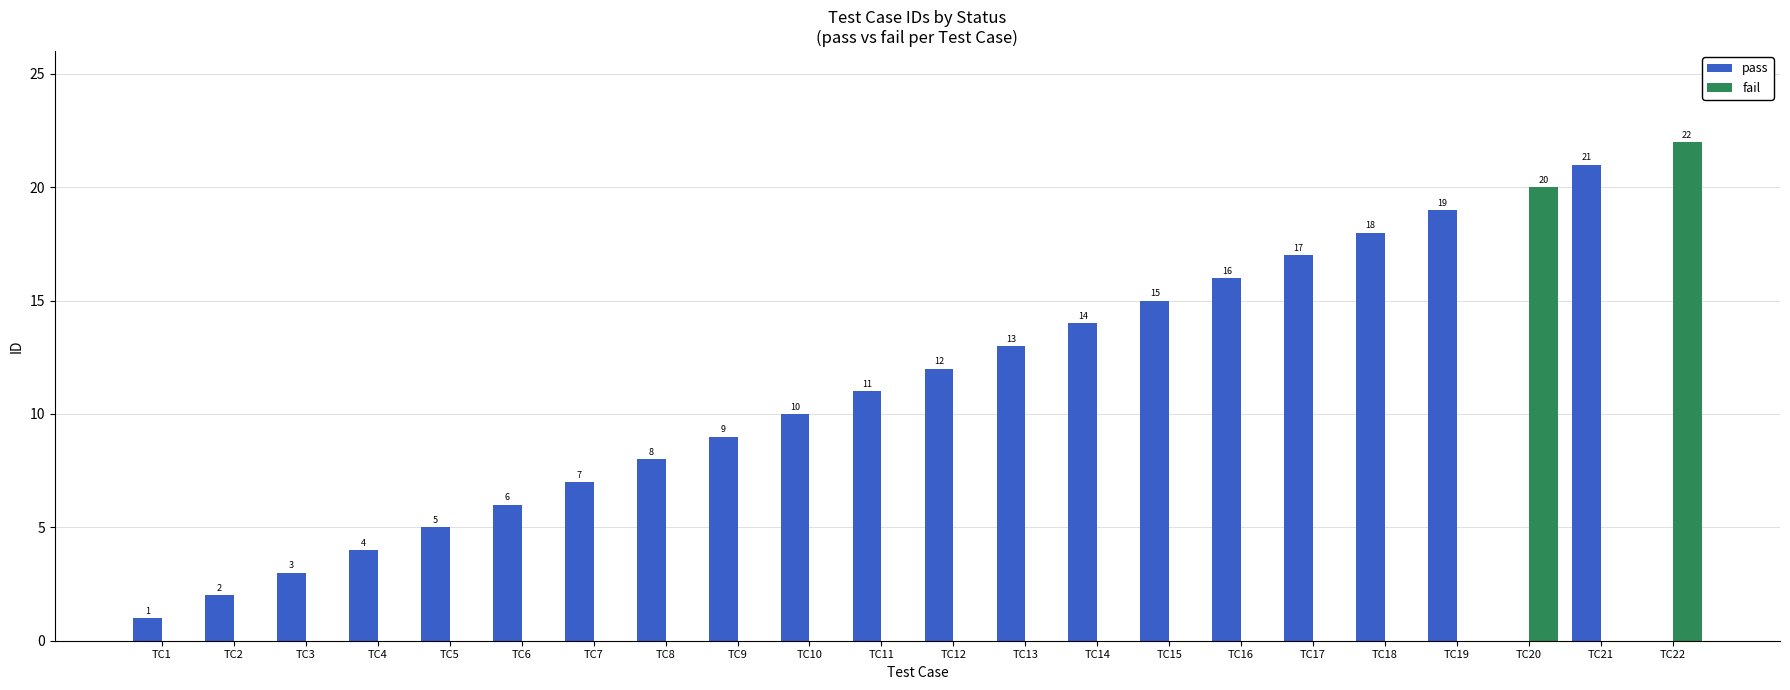

How many categories are shown in the chart?

22